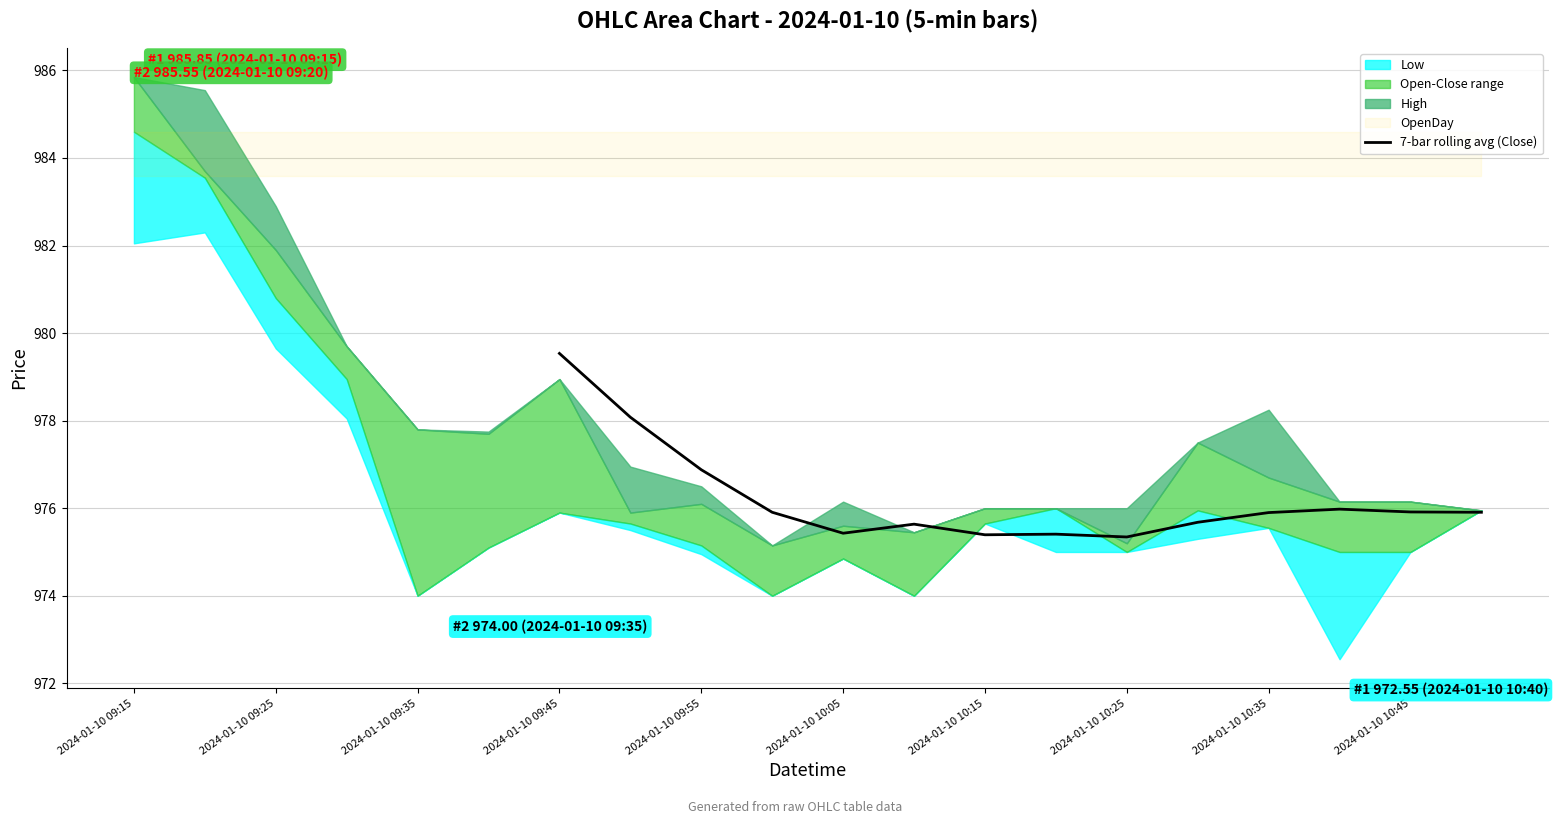

True or false: the data shows 975.4 at 2024-01-10 10:15.

True